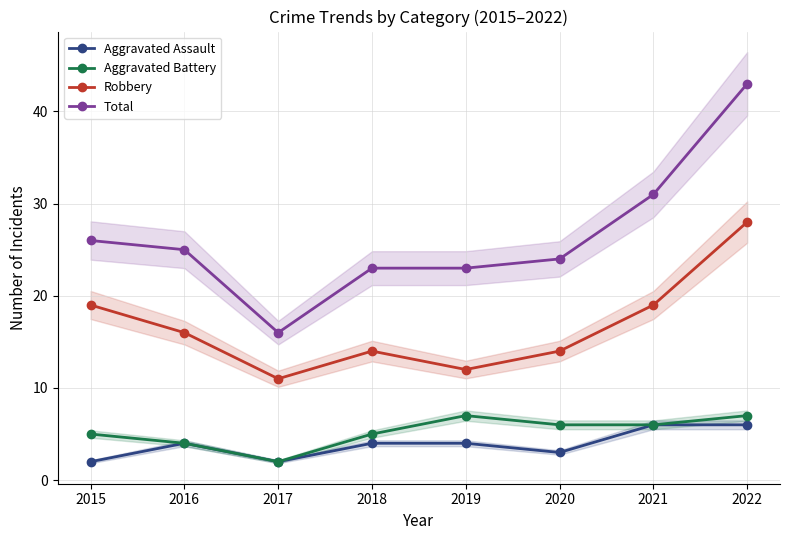

At which category is the sum across all series the highest?

2022